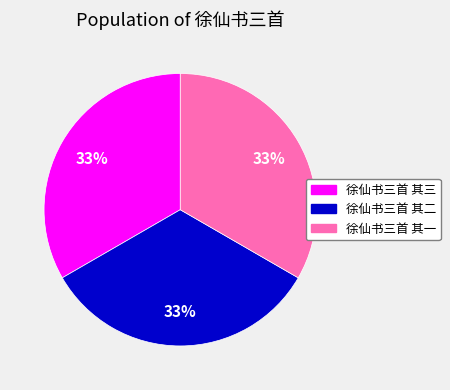

To the nearest percent, what percentage of the pie is 徐仙书三首 其一?

33%